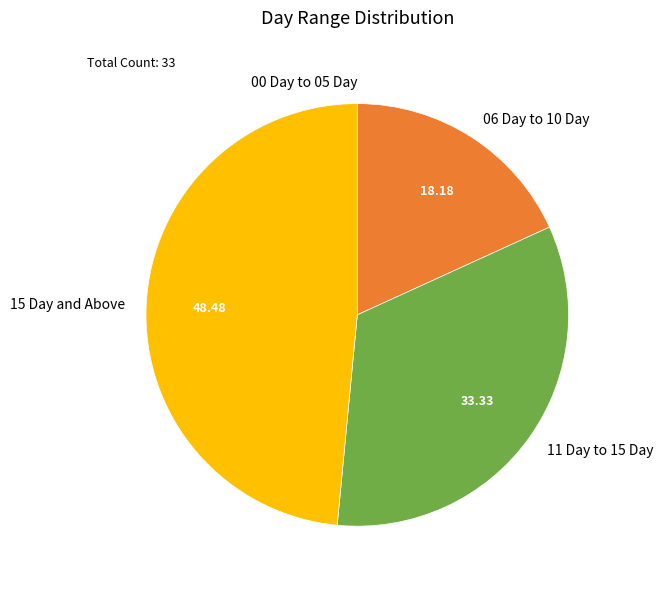

Is there a majority slice in this chart?

No